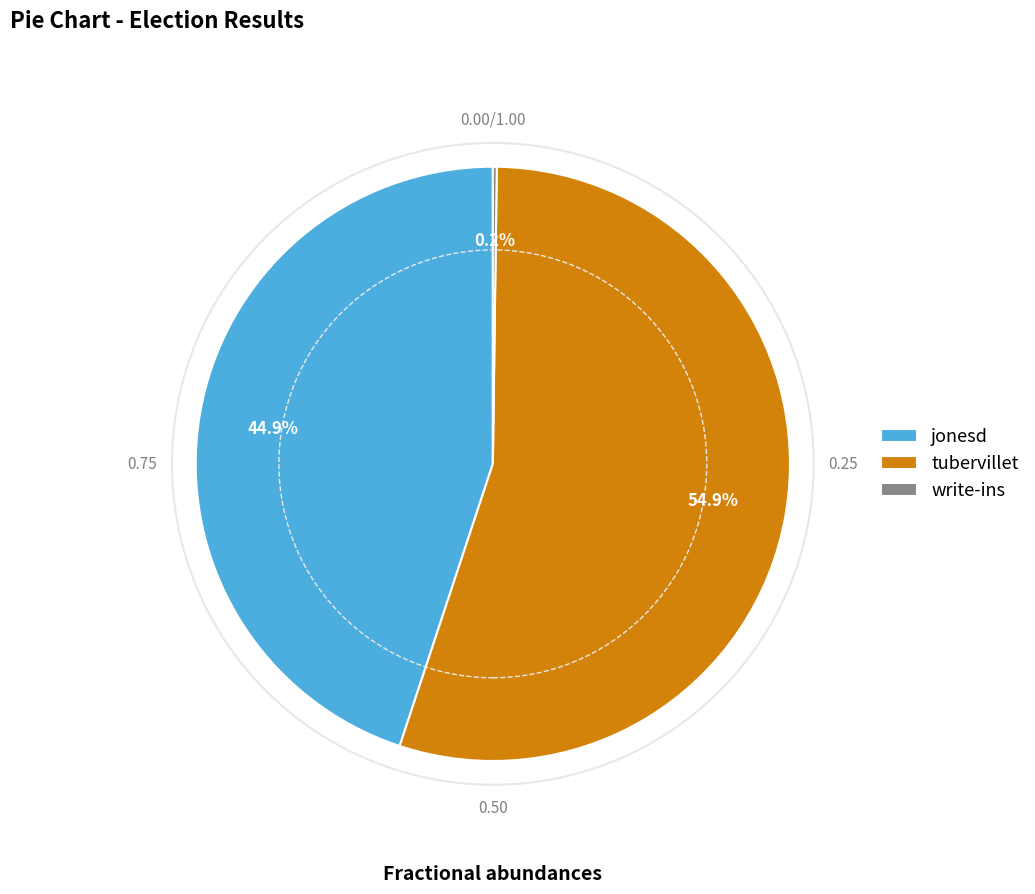

Does jonesd account for over 50% of the chart?

No